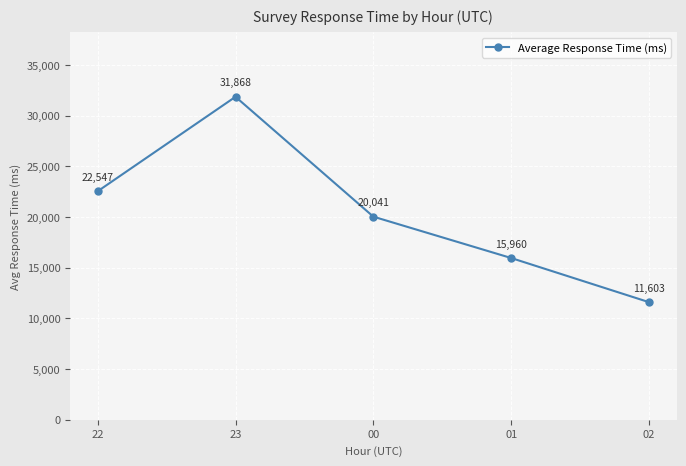

What is the difference between the second highest and minimum values?

10944